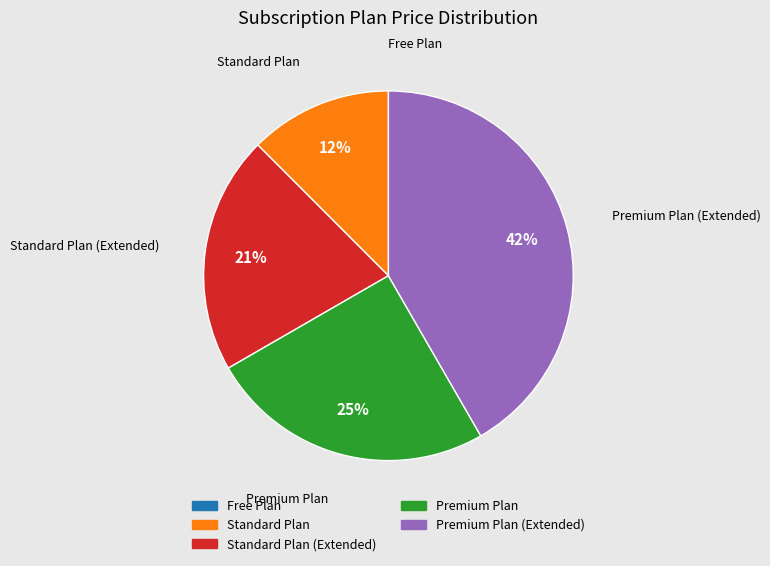

Combined, do Premium Plan and Standard Plan account for over 50%?

No